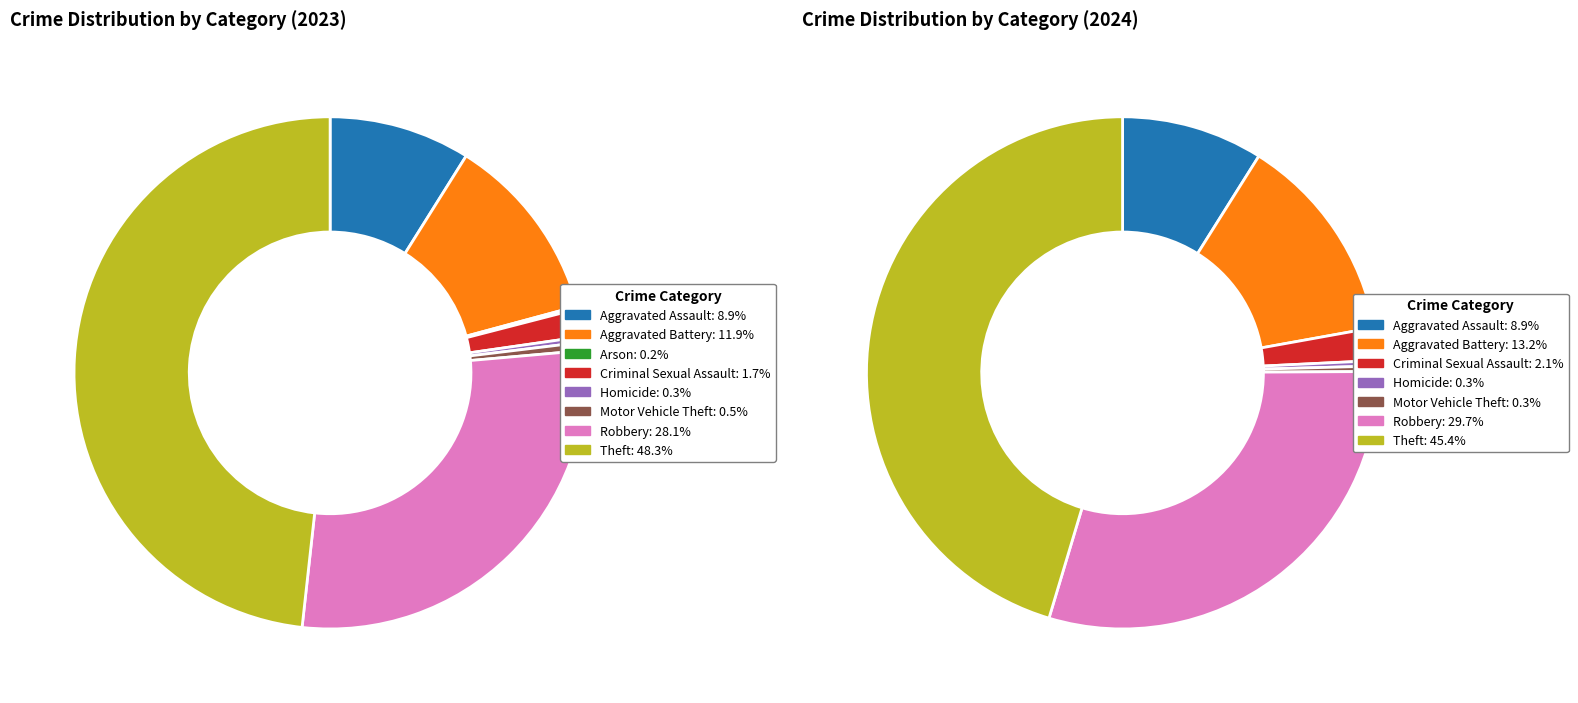

To the nearest percent, what is the difference between the largest and smallest slice percentages?

48%